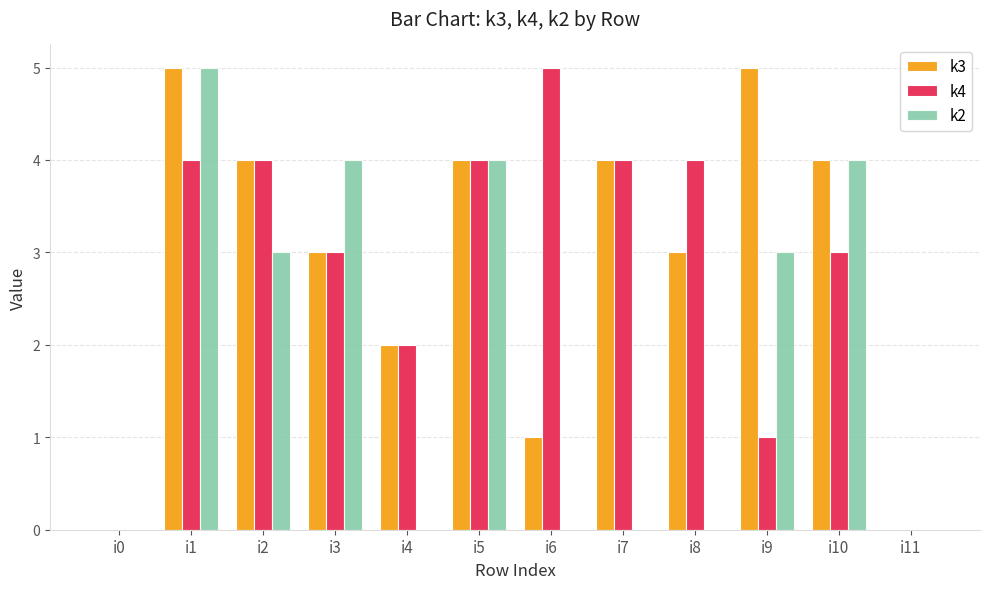

Is it true that k3 equals 2 at i6?

False